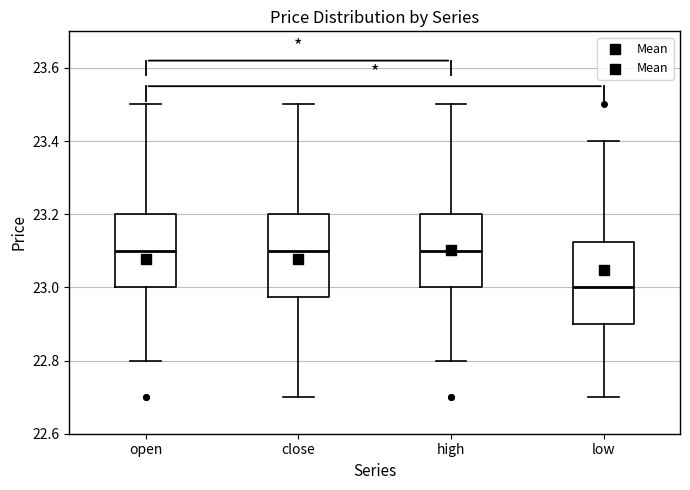

Which box's median line is the lowest?

low